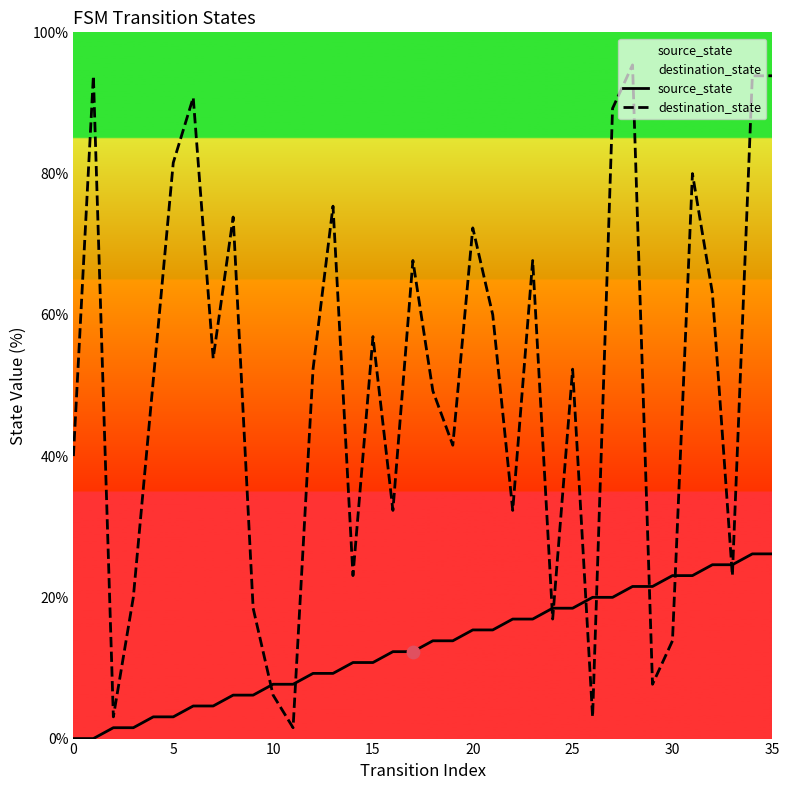

At how many categories does at least one series exceed 13?

33